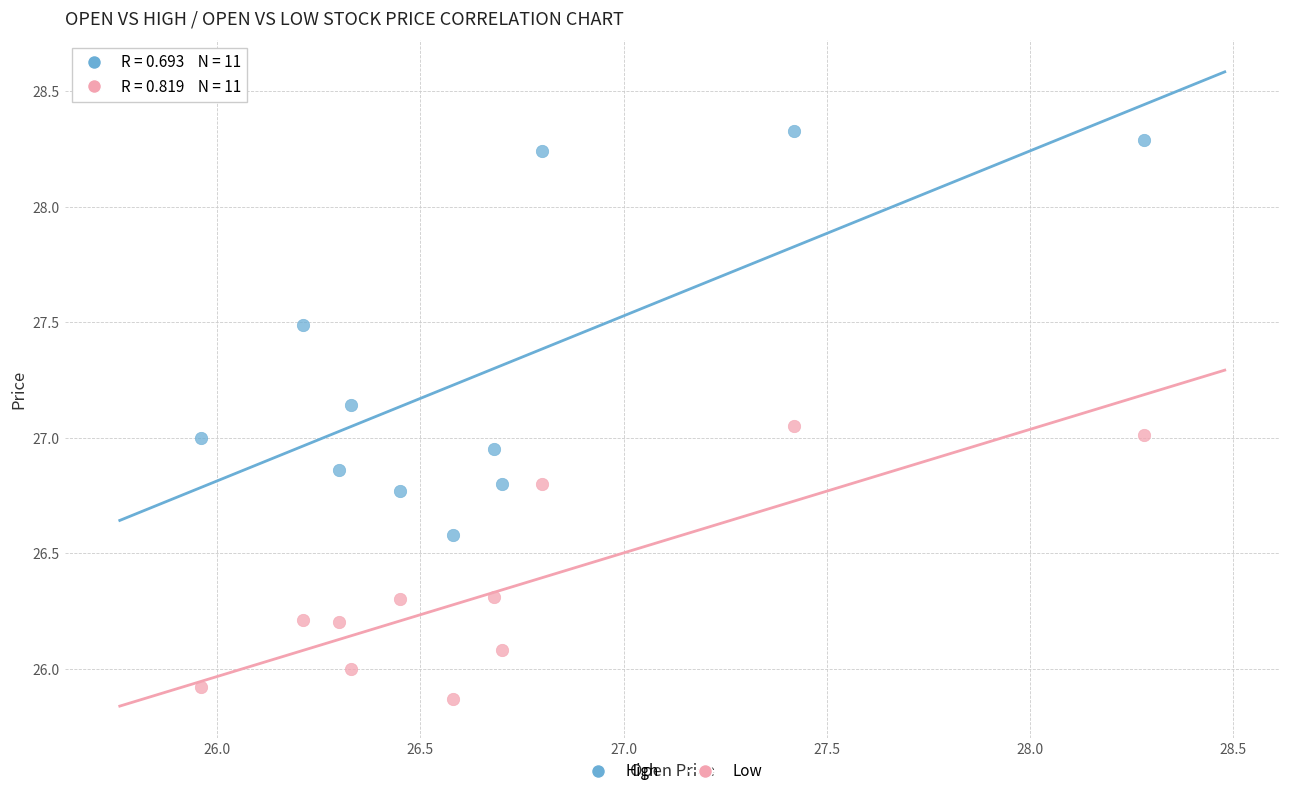

Which series has the widest spread of Y values?

High